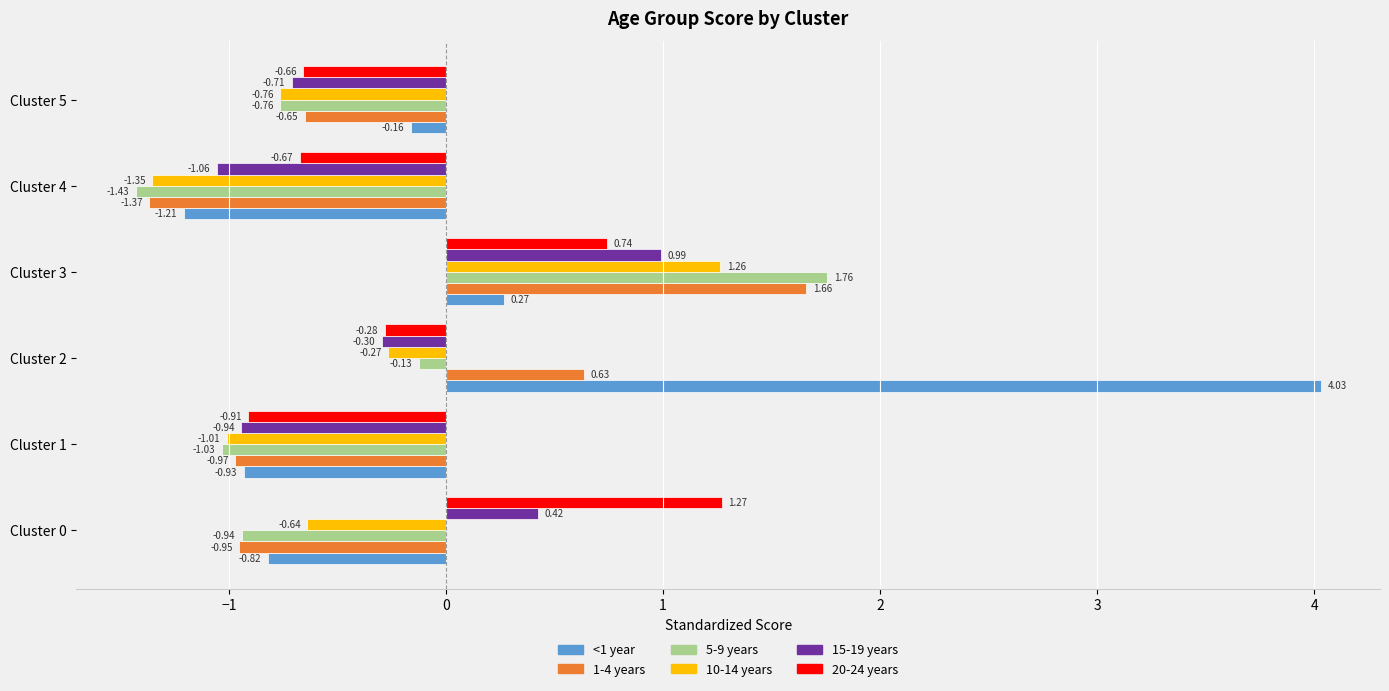

Which series has the widest spread of values?

<1 year